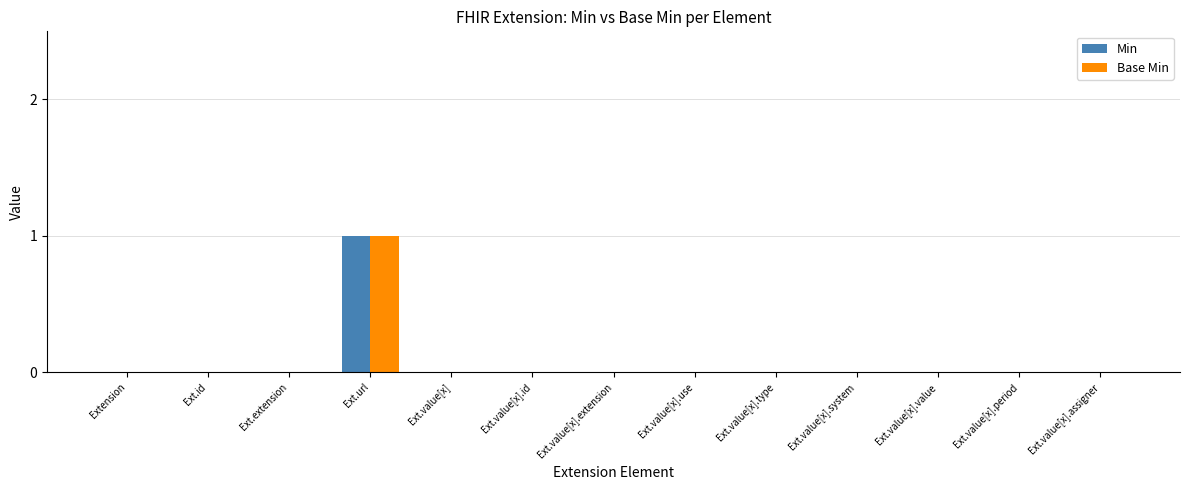

At which category is the sum across all series the highest?

Ext.url